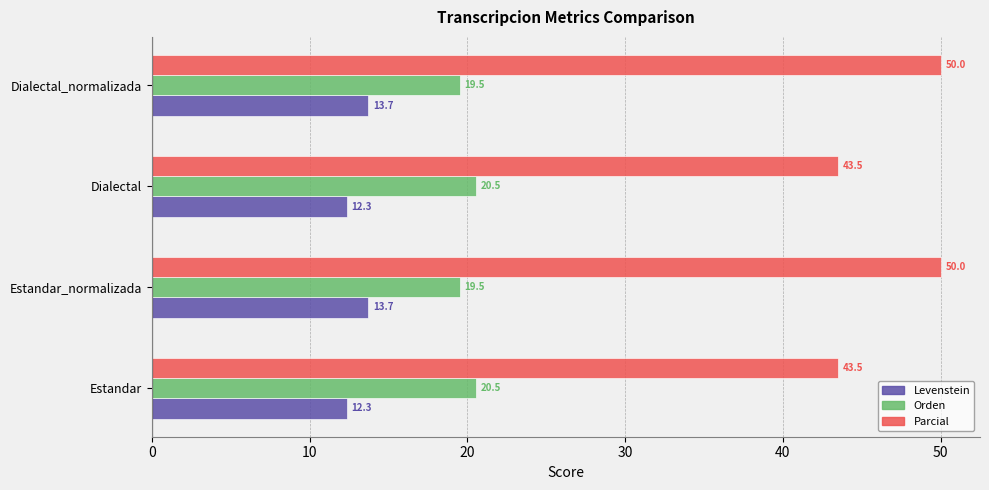

Which series changed the most between Dialectal and Dialectal_normalizada?

Parcial